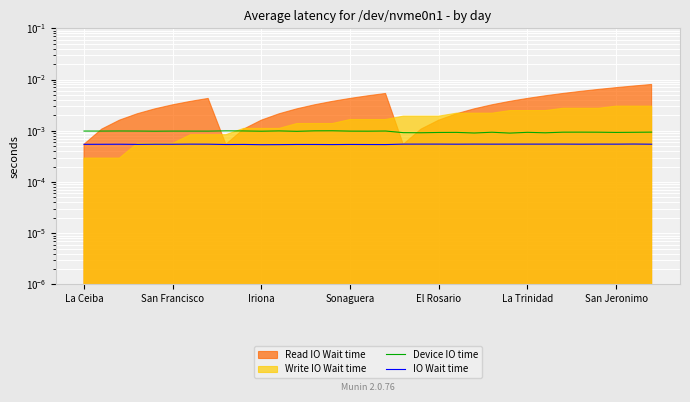

How many interior local peaks does the Device IO time series have?

10